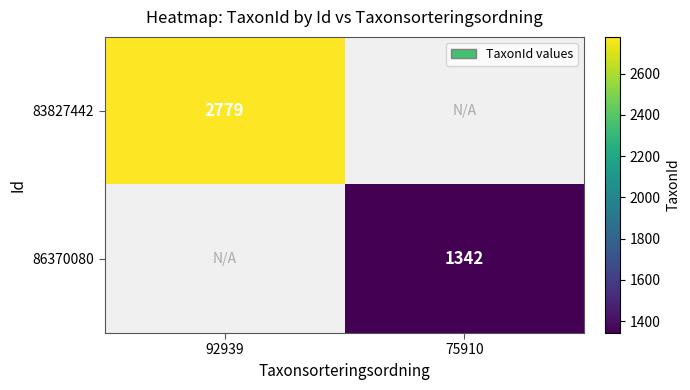

The value of 83827442 at 92939 is 4671. True or false?

False